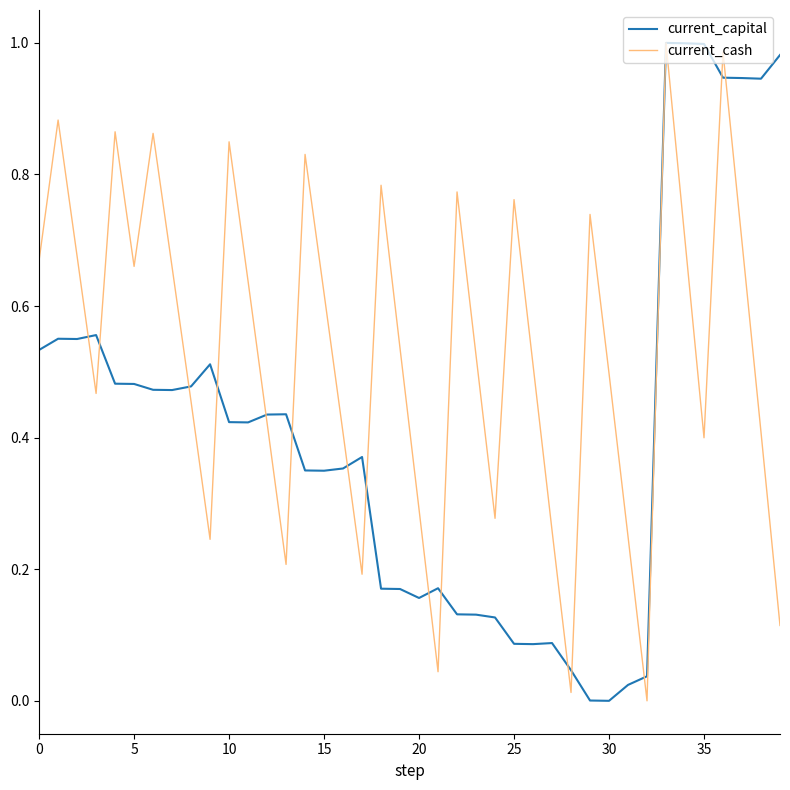

Which series has the largest total across all categories?

current_cash